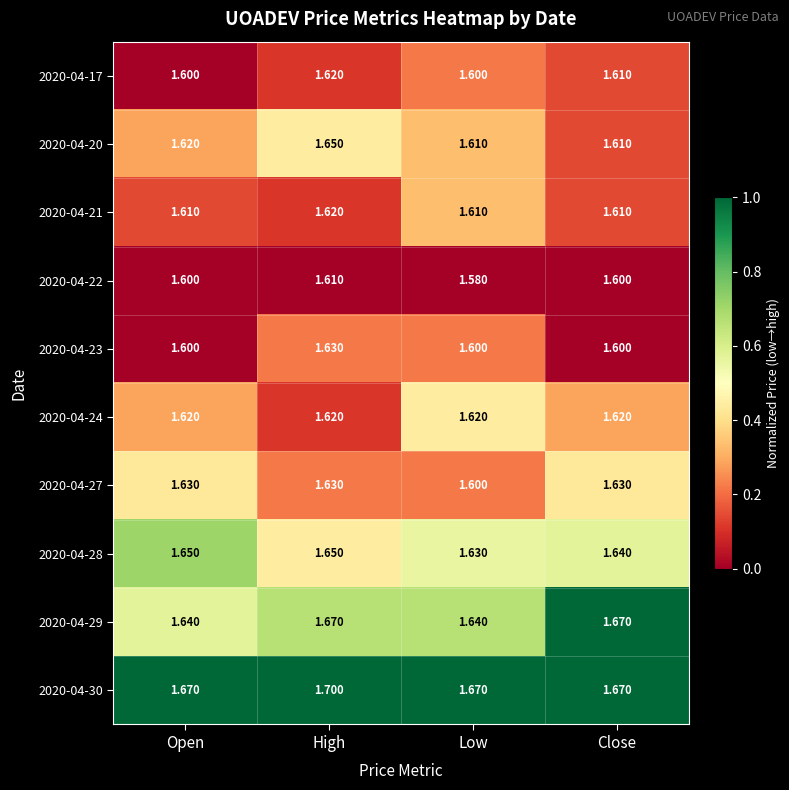

Which label corresponds to the smallest value in the chart?

Low